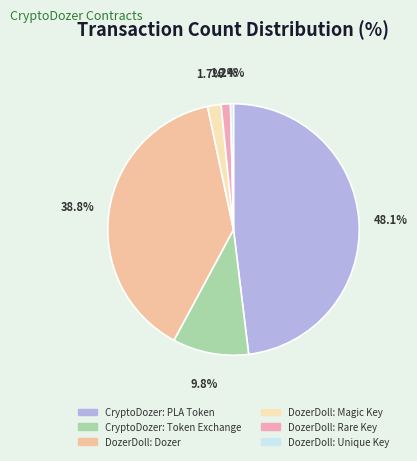

Does DozerDoll: Dozer account for over 50% of the chart?

No